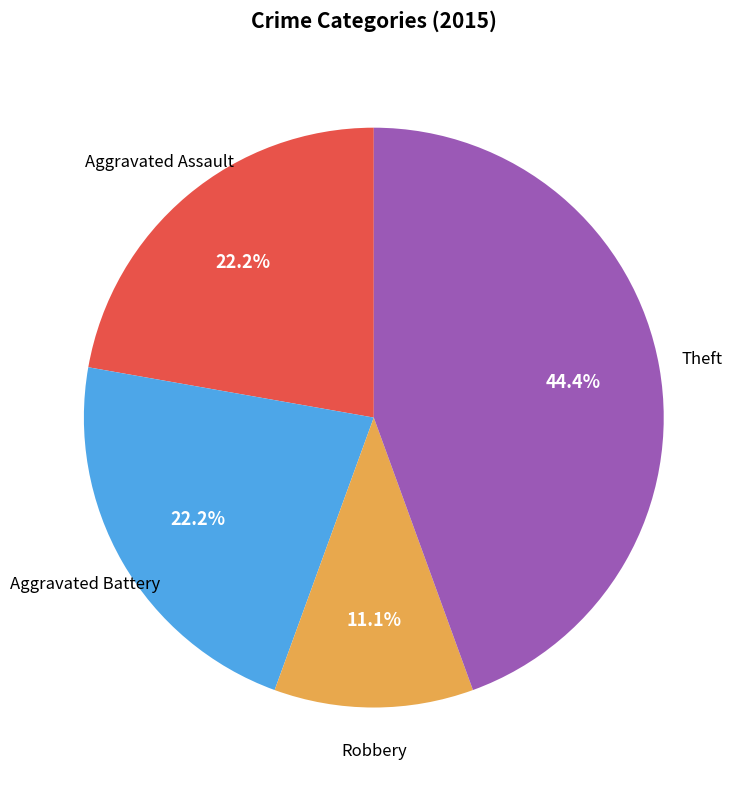

Is there any slice that represents more than half of the pie?

No